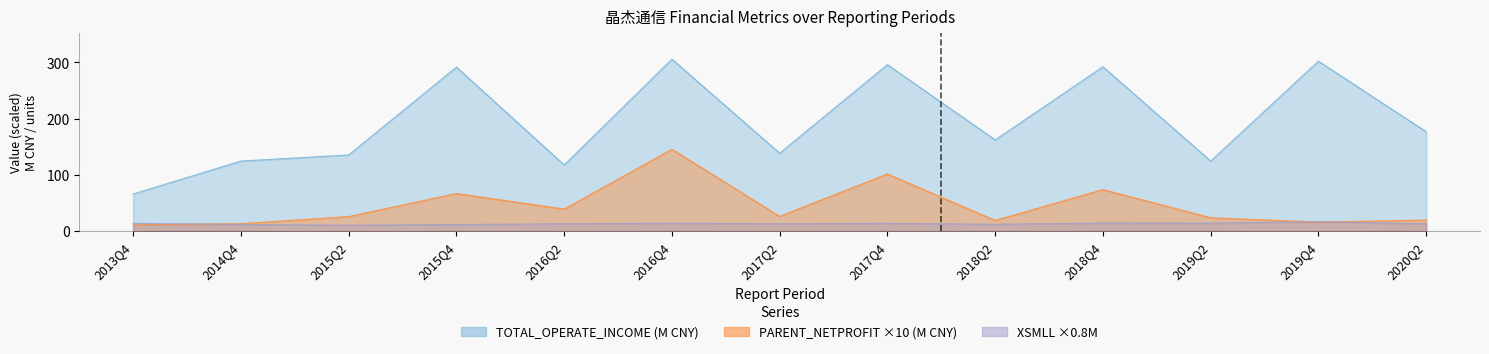

How many interior local valleys does the XSMLL series have?

4